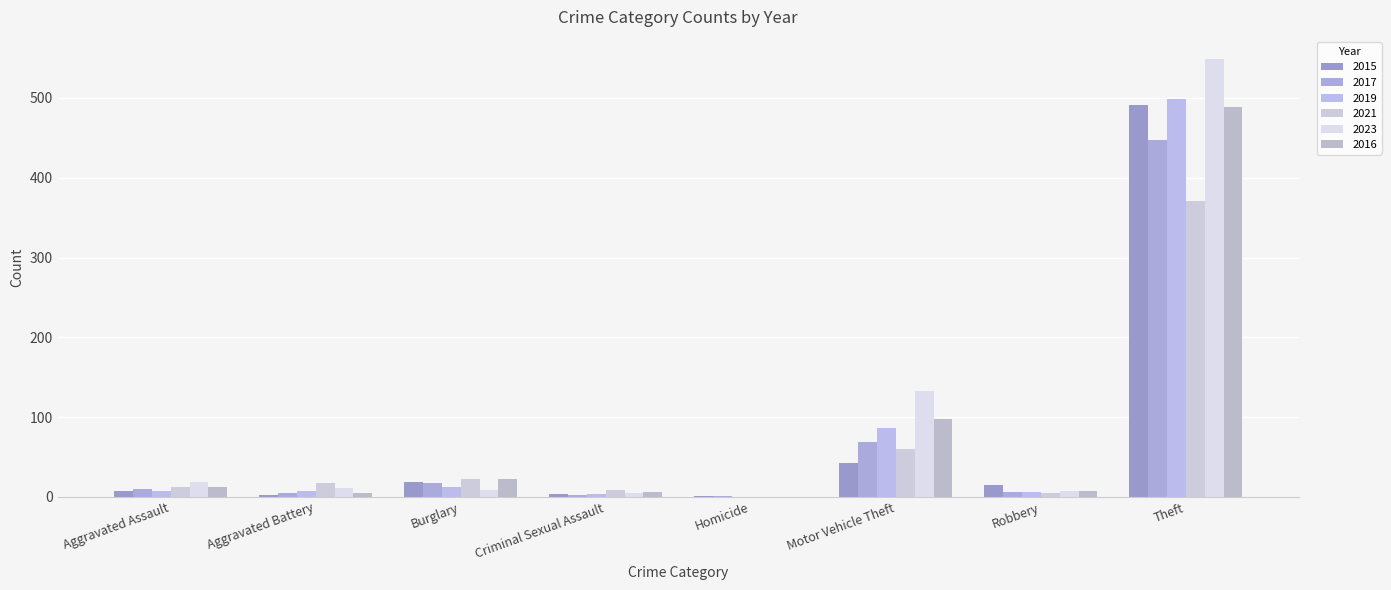

What is the sum of the 2017 values at Homicide and Criminal Sexual Assault?

3